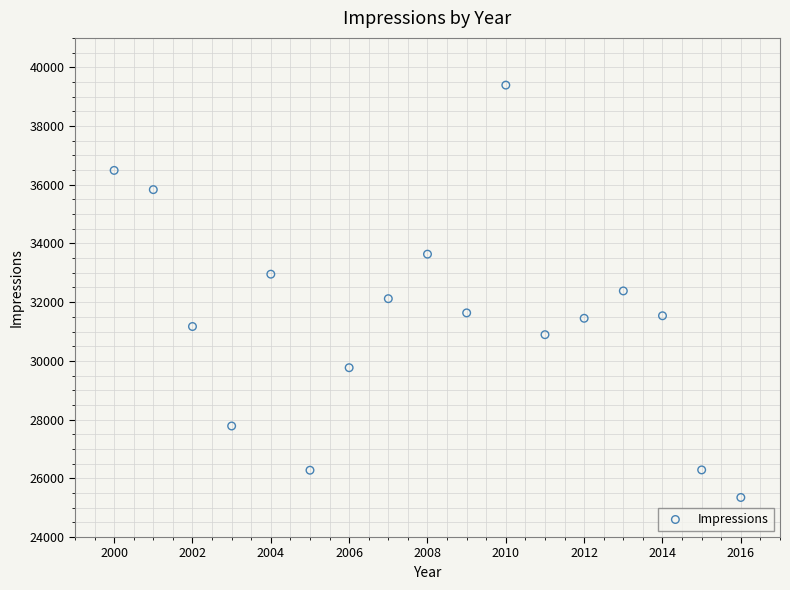

What is the range of X values (max minus min)?

16